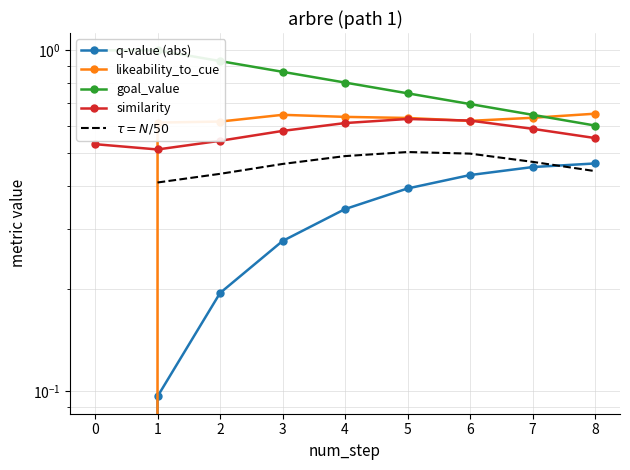

The goal_value series shows 1.5 at 2. True or false?

False